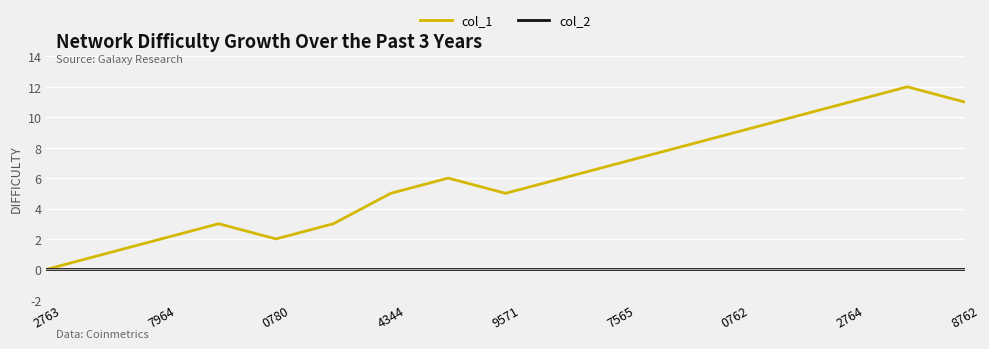

Which series has the largest total across all categories?

col_1